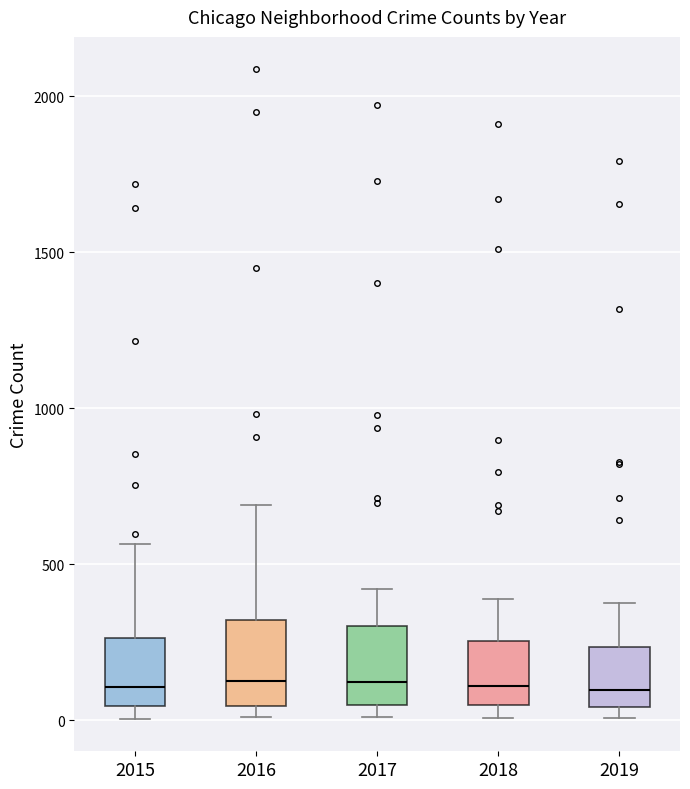

Reading left to right, read every box against the y-axis: the position of its median line, the range the box covers, and the ends of its whiskers. The values are not printed on the chart, so give them approximately, as read against the axis.

2015: median 100, box 50 to 250, whiskers 0 to 550
2016: median 150, box 50 to 300, whiskers 0 to 700
2017: median 100, box 50 to 300, whiskers 0 to 400
2018: median 100, box 50 to 250, whiskers 0 to 400
2019: median 100, box 50 to 250, whiskers 0 to 400